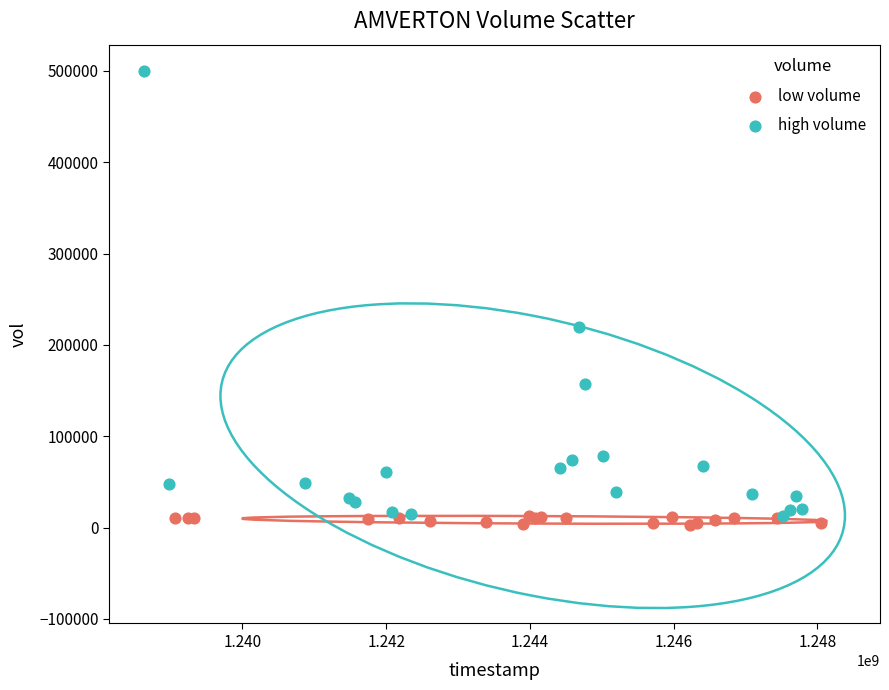

Which series contains the highest Y value?

high volume